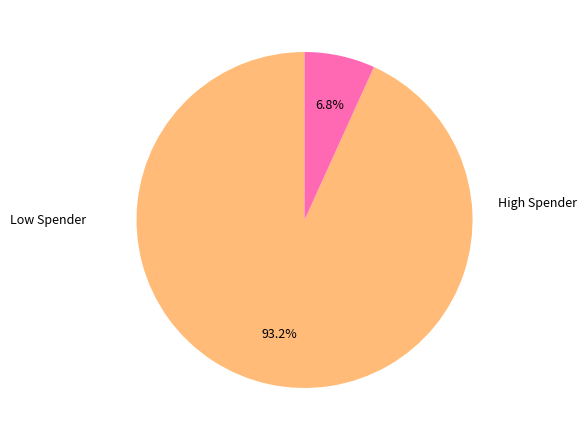

How many slices are in this pie chart?

2